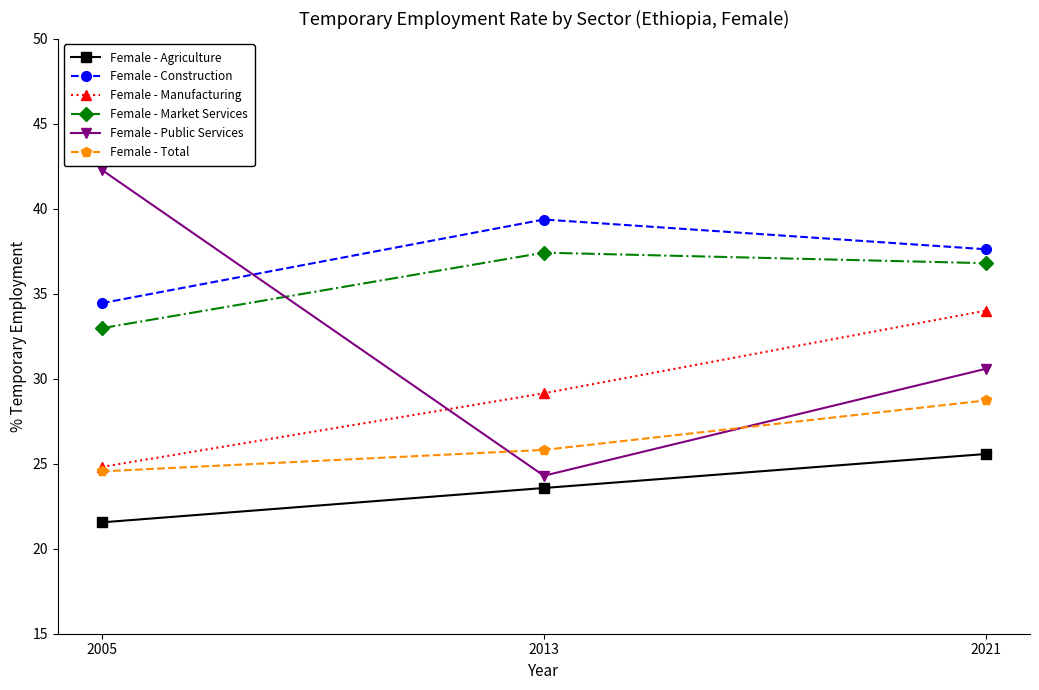

What is the total value across all series at 2021?

193.3